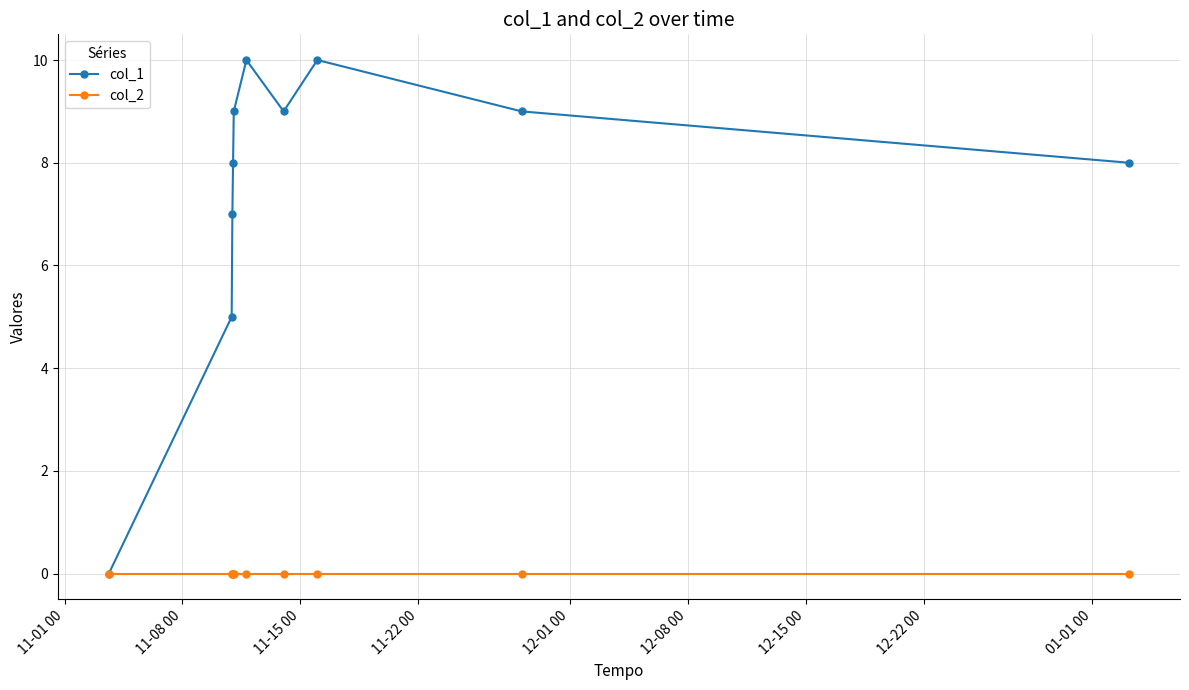

Reading left to right, what are all the values shown in this chart?

col_1: 0	5	7	8	9	10	9	10	9	8
col_2: 0	0	0	0	0	0	0	0	0	0